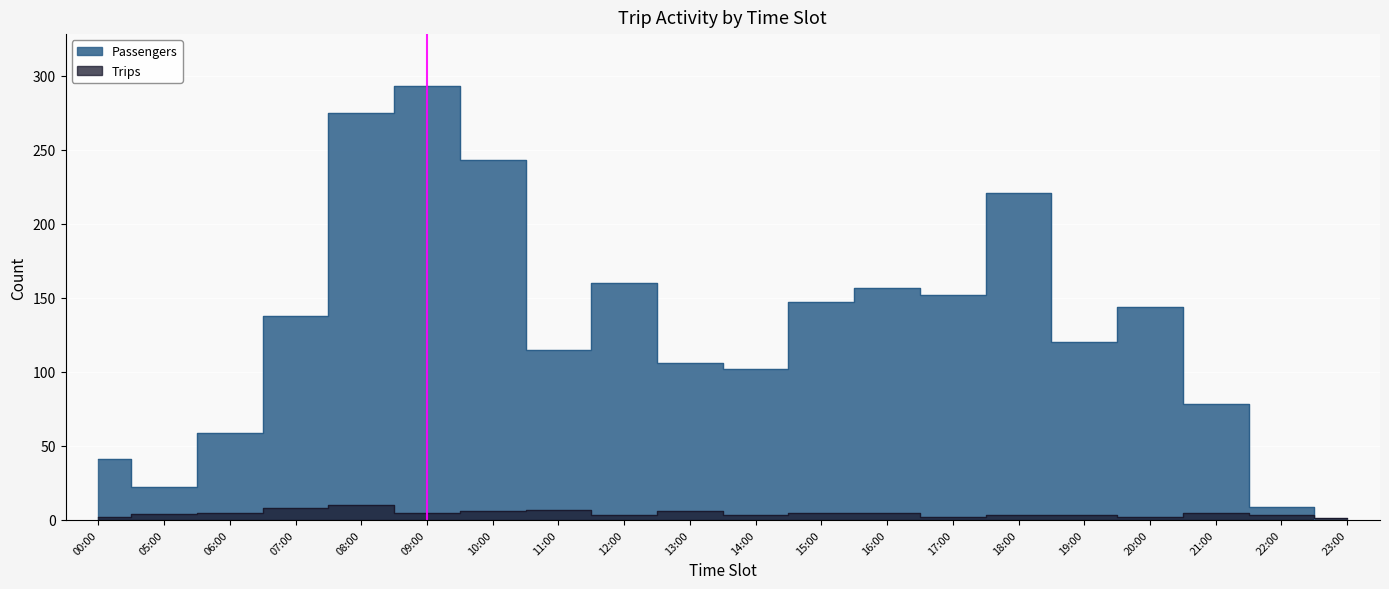

True or false: Passengers has more than 2 points higher than both neighbors.

True